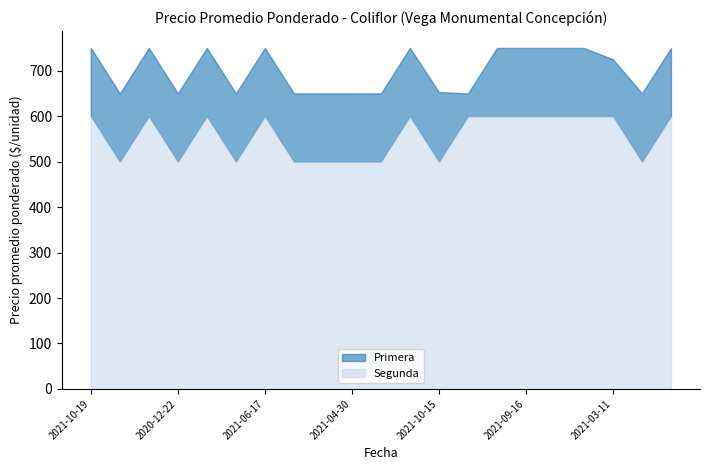

Rank the series at 2021-07-06 from lowest to highest value.

Segunda, Primera